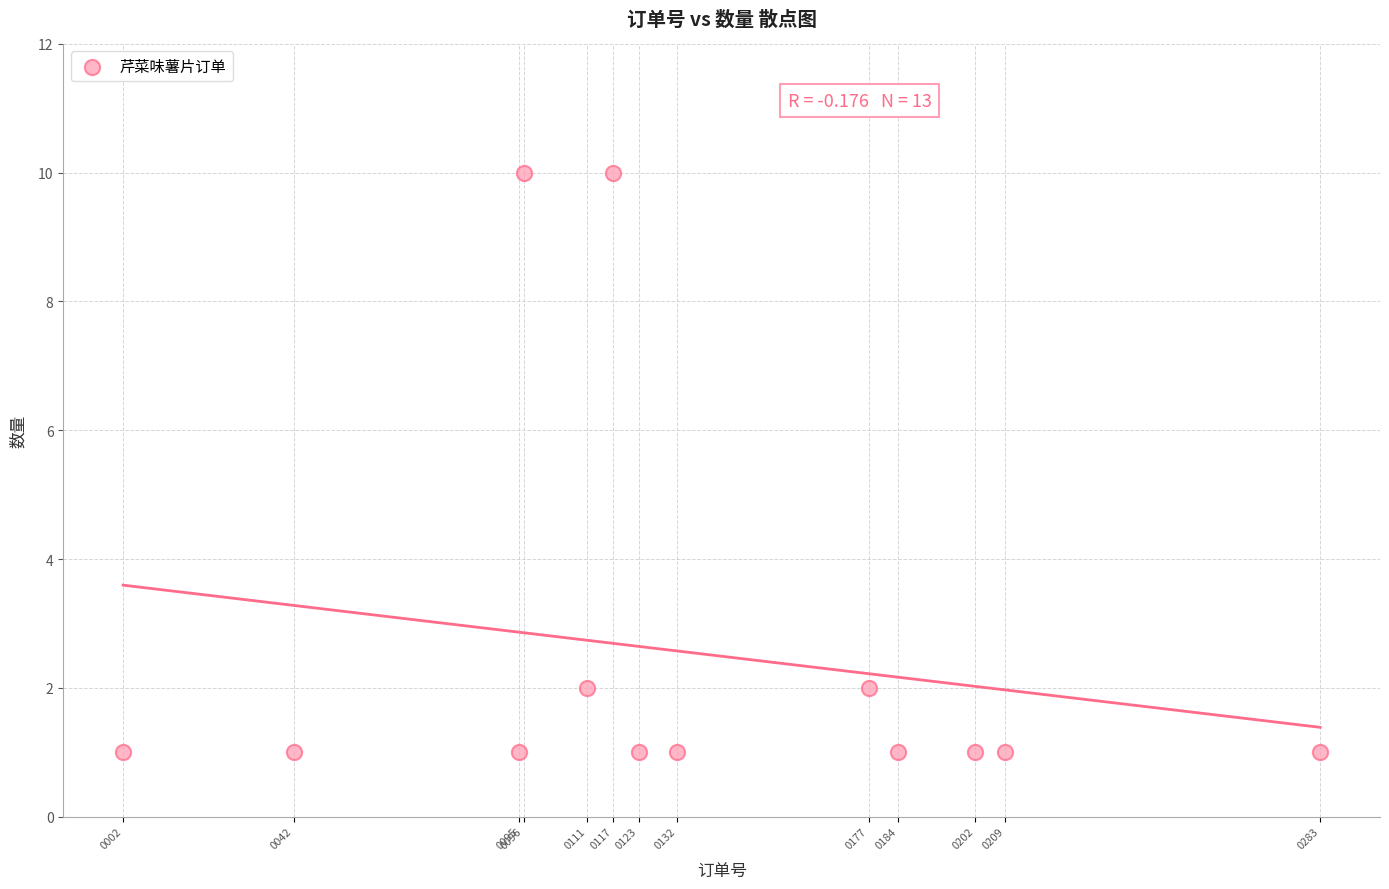

What is the range of Y values (max minus min)?

9